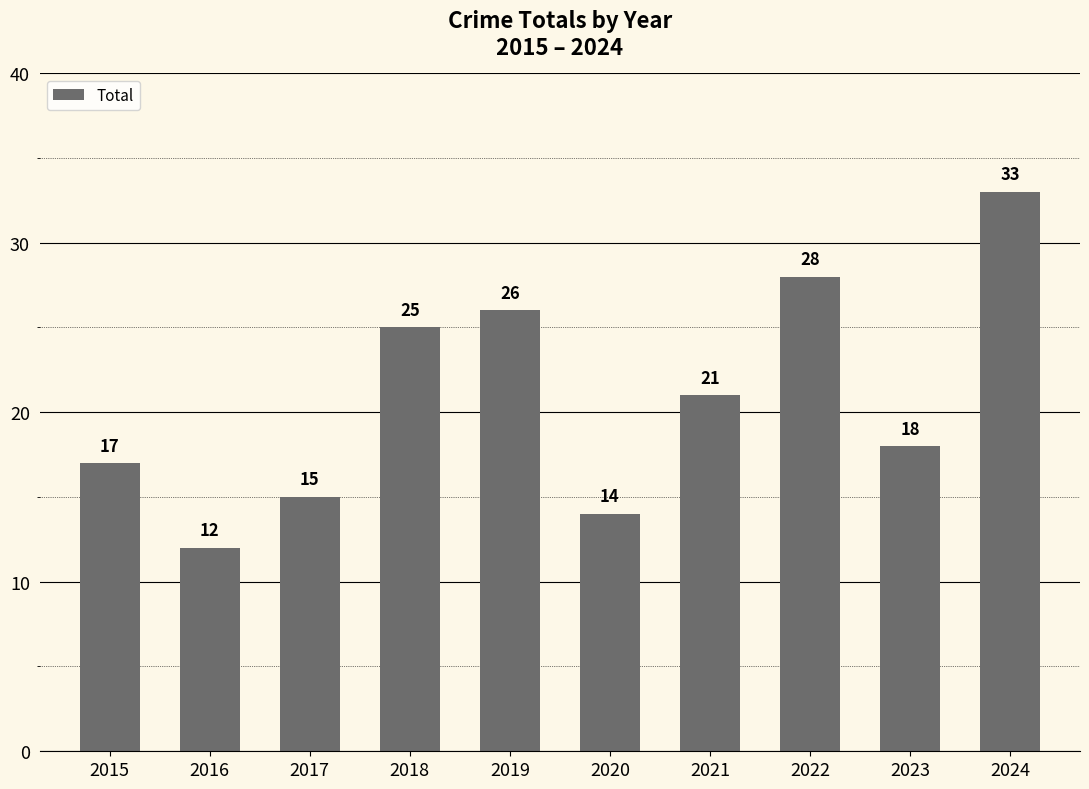

Is it true that the value at 2017 is 9?

False